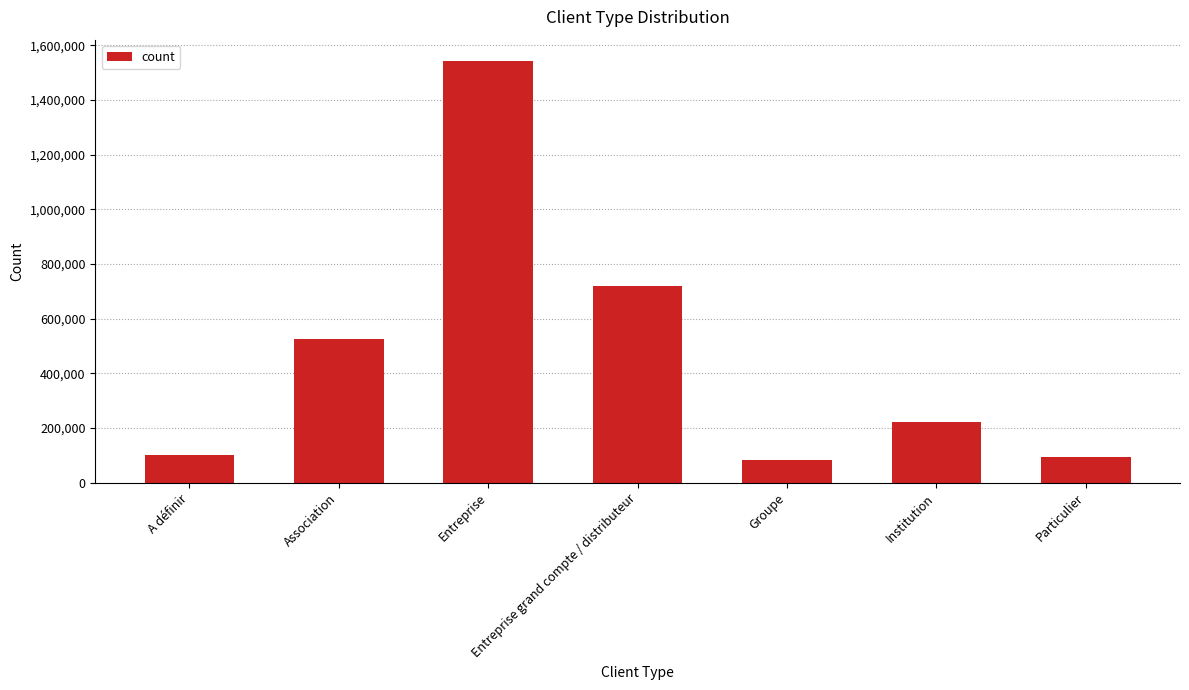

What is the value of the 2nd bar from the left?

527256.1